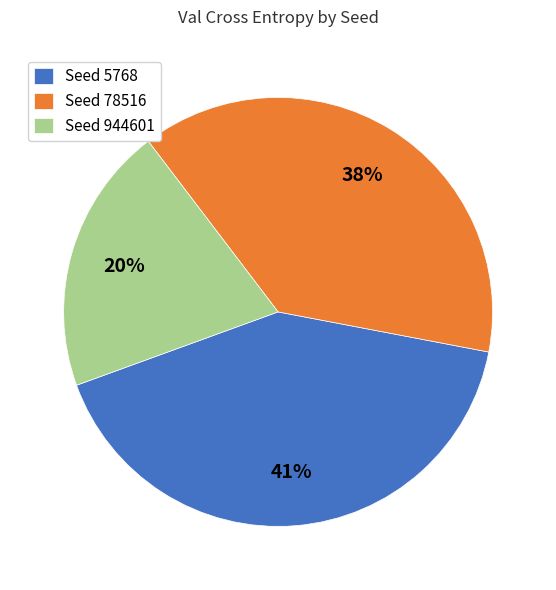

Do Seed 78516 and Seed 944601 together represent more than half of the pie?

Yes